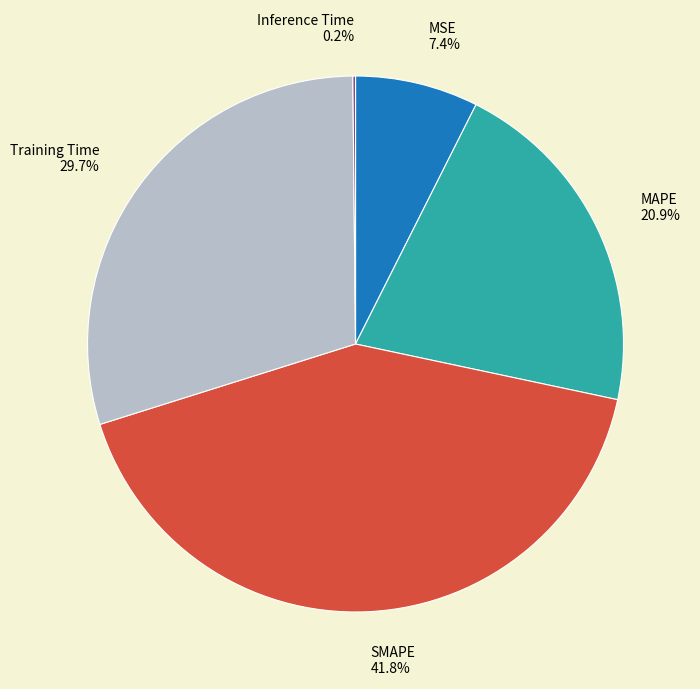

Is it true that Training Time is 35% of the pie?

False